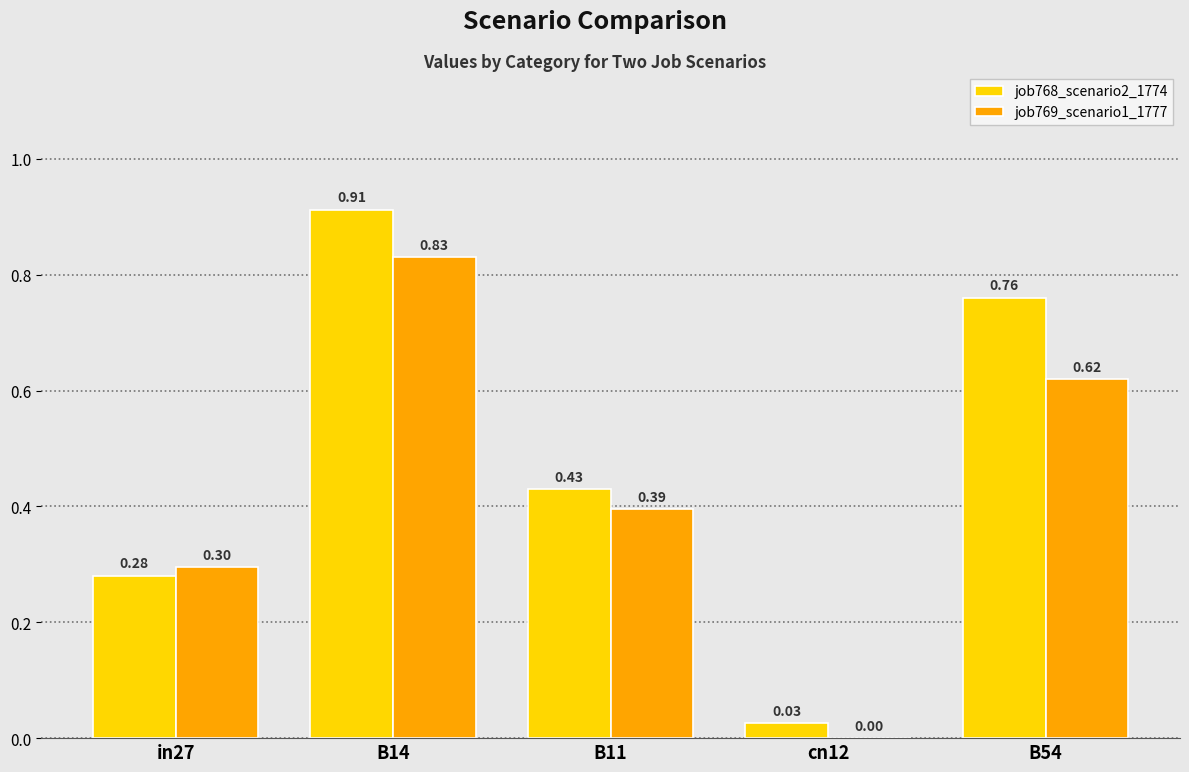

What is the sum of the job768_scenario2_1774 values at in27 and B14?

1.2